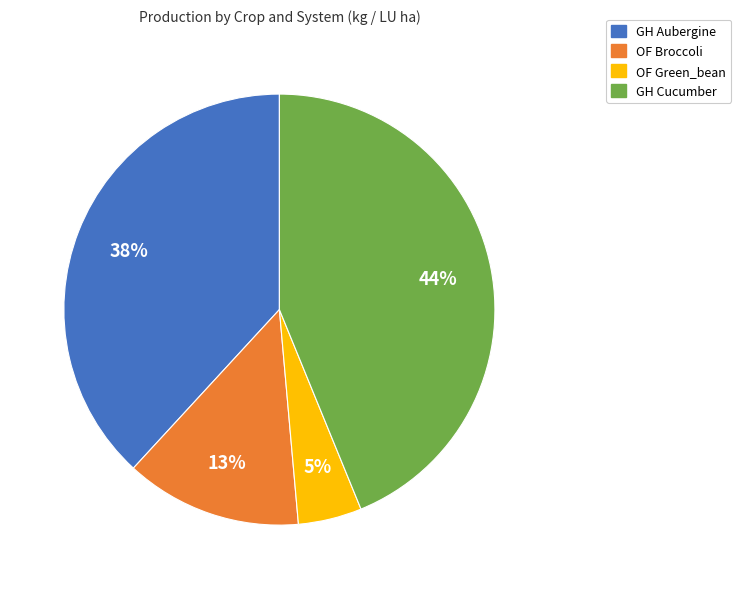

To the nearest percent, what percentage of the pie is OF Green_bean?

5%